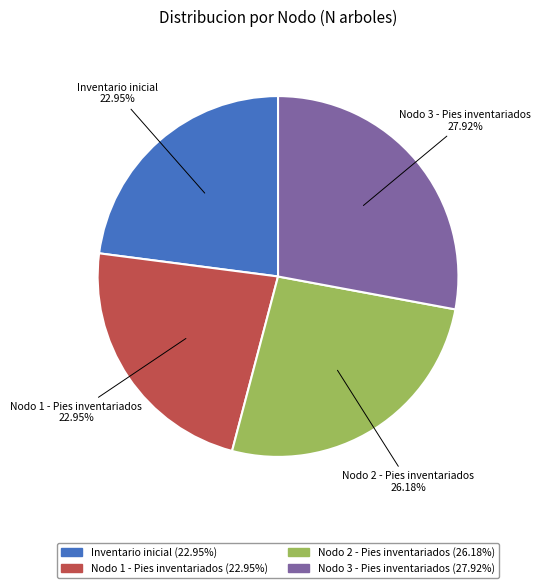

What is the largest slice in the pie chart?

Nodo 3 - Pies inventariados